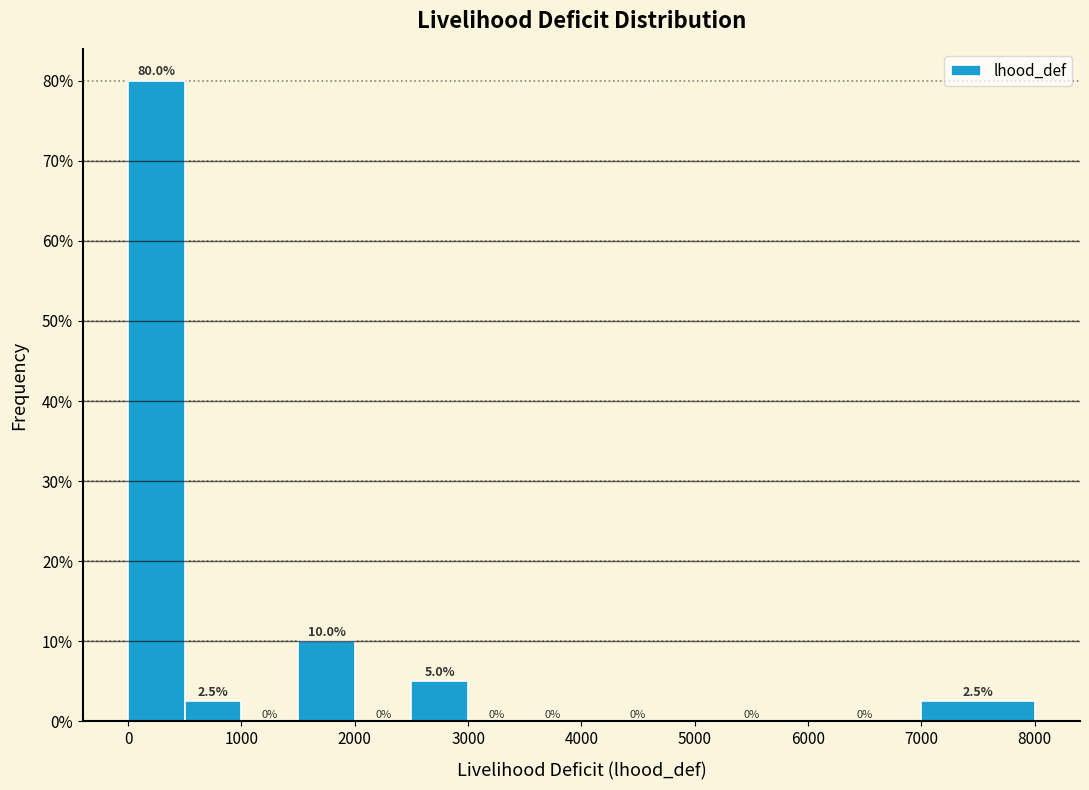

Reading left to right, list every bar in this chart as the range it spans on the x-axis followed by its height.

0 to 500: 80.0
500 to 1000: 2.5
1000 to 1500: 0.0
1500 to 2000: 10.0
2000 to 2500: 0.0
2500 to 3000: 5.0
3000 to 3500: 0.0
3500 to 4000: 0.0
4000 to 5000: 0.0
5000 to 6000: 0.0
6000 to 7000: 0.0
7000 to 8000: 2.5